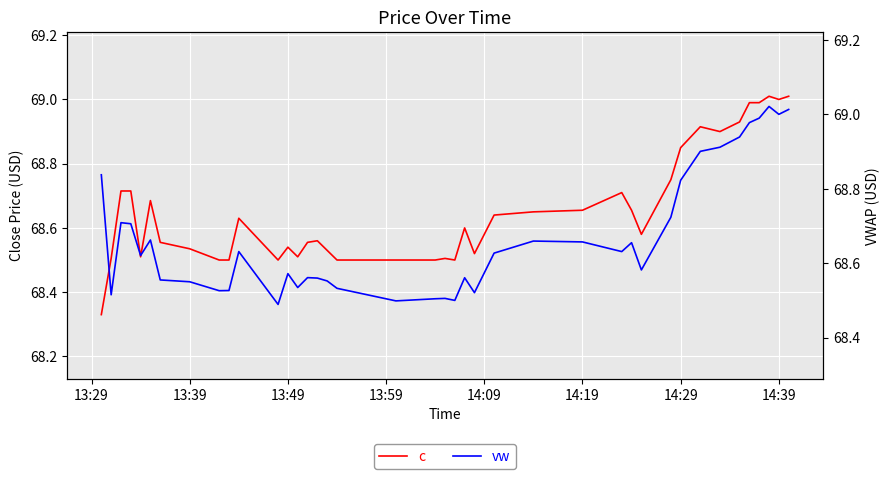

What is the maximum value for c?

69.0